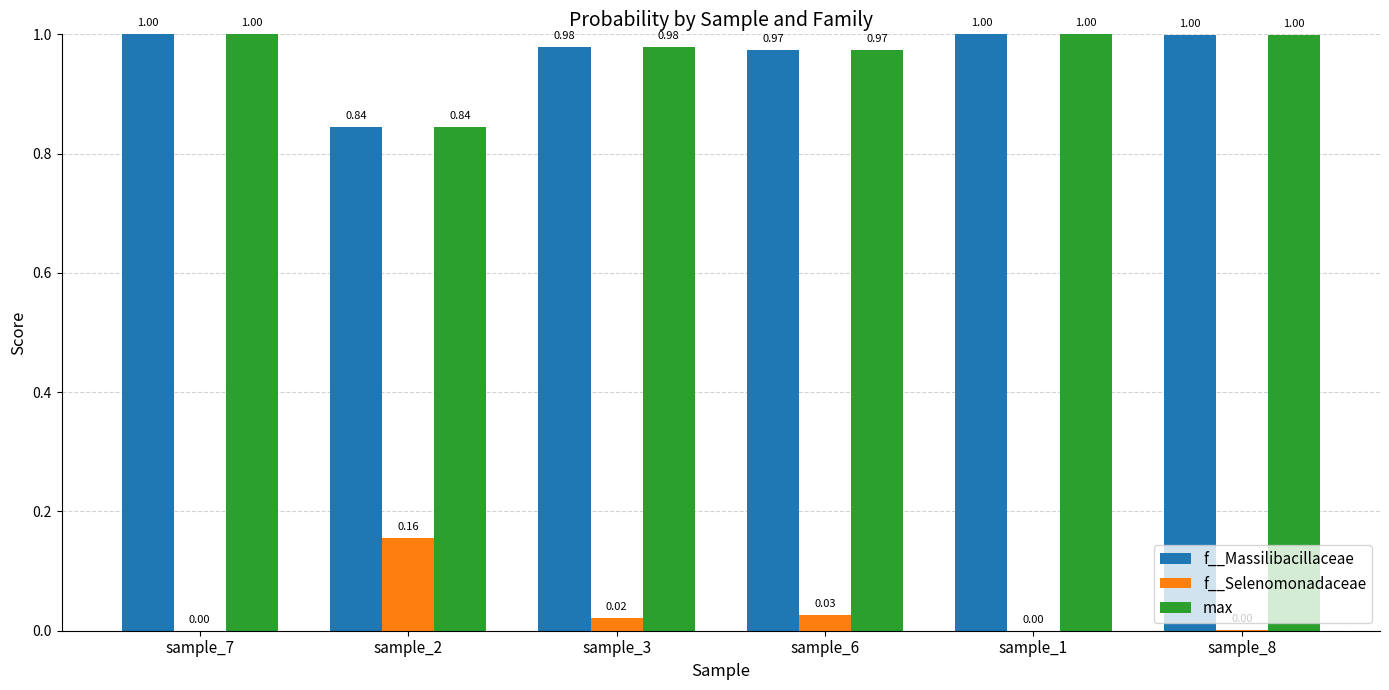

What is the total value across all series at sample_6?

2.0